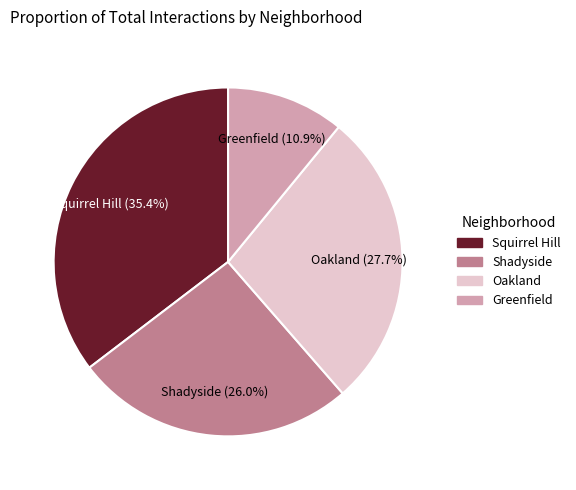

Combined, do Squirrel Hill and Greenfield account for over 50%?

No